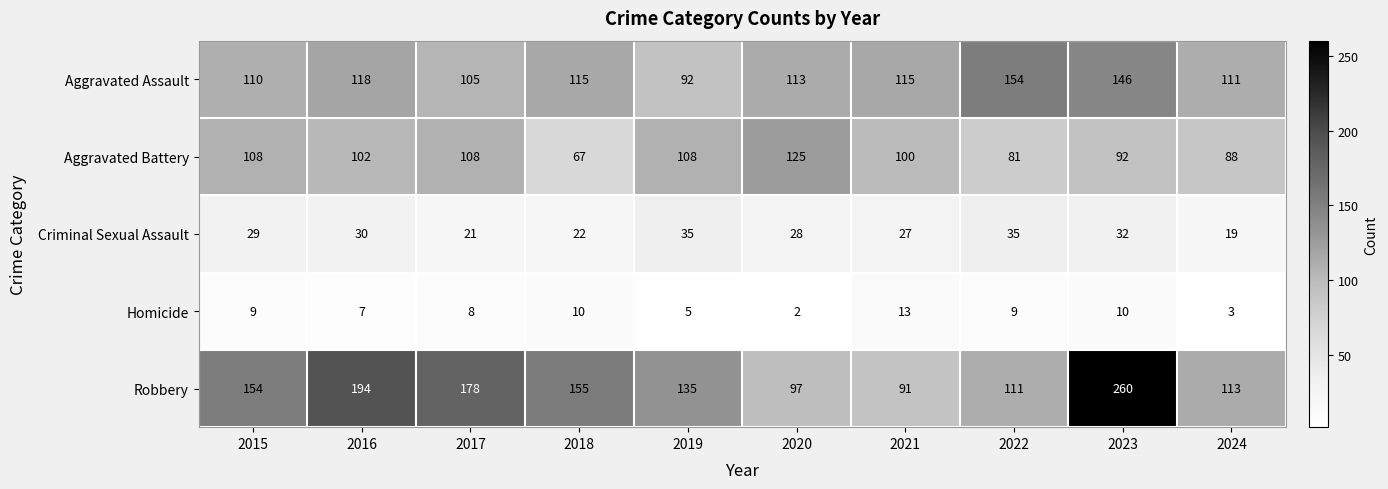

Which series has the largest range (max minus min)?

Robbery